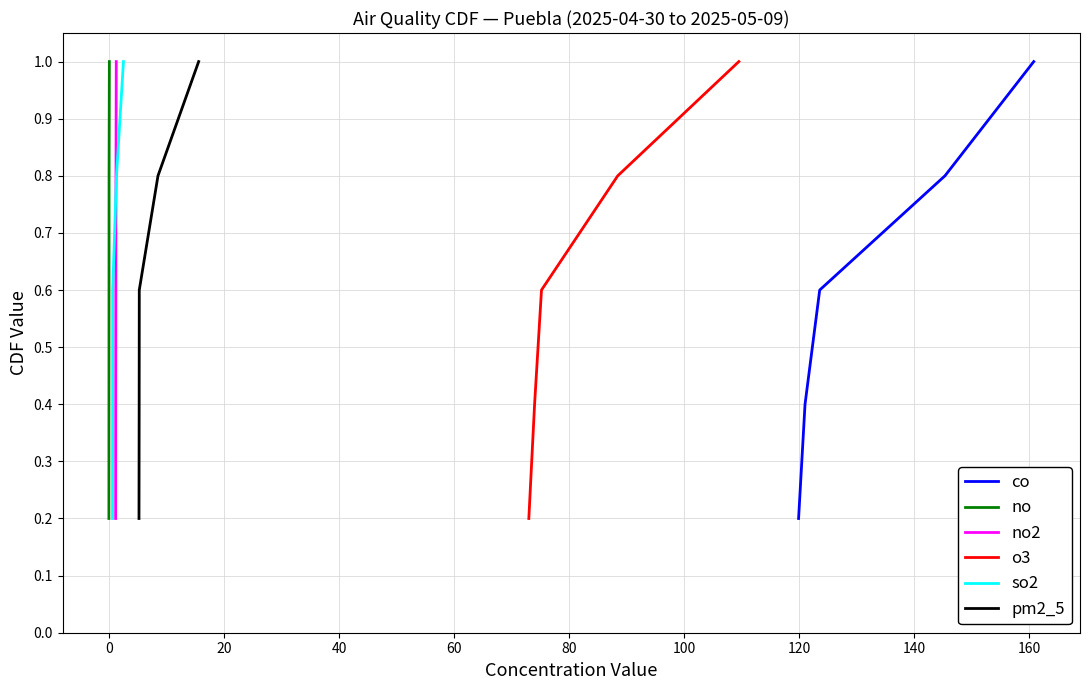

Between 40 and 60, which series saw the biggest shift?

co